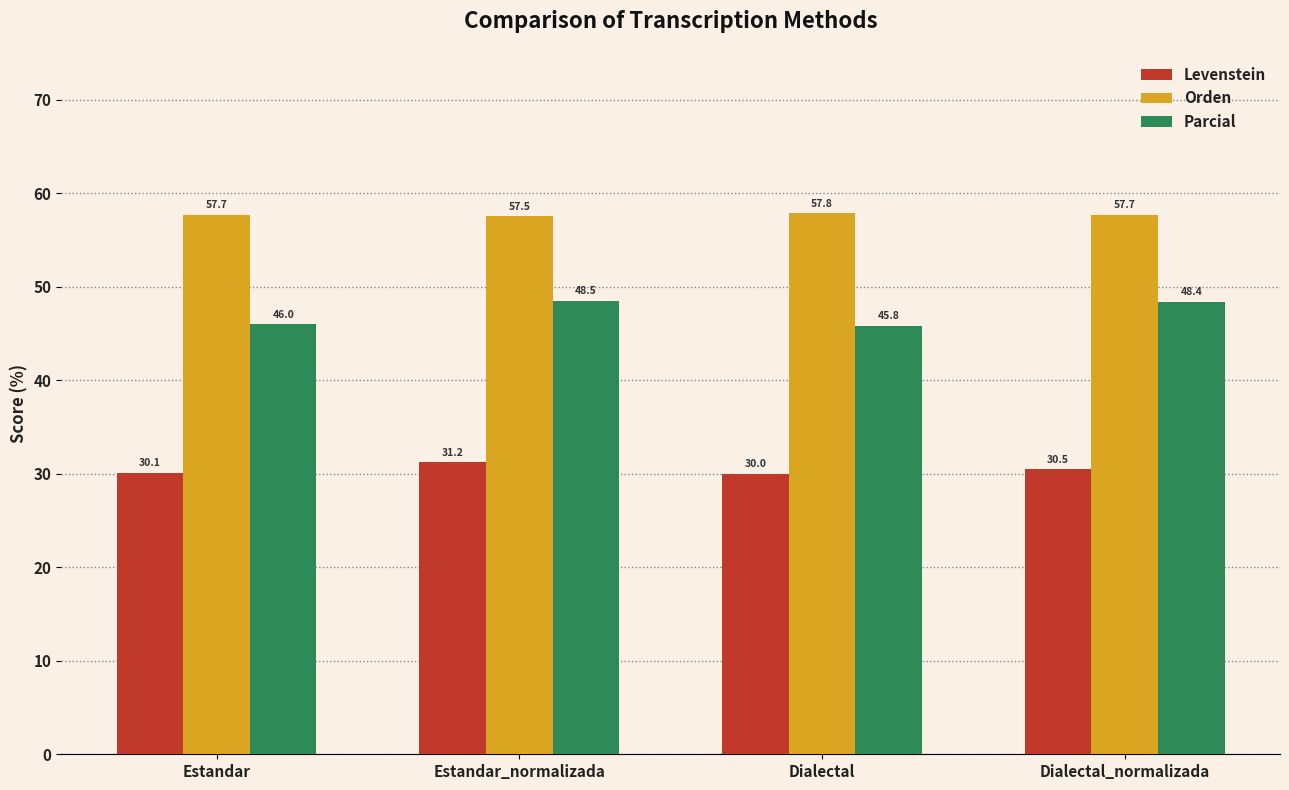

What is the value of the Parcial bar at the 4th from the left?

48.4